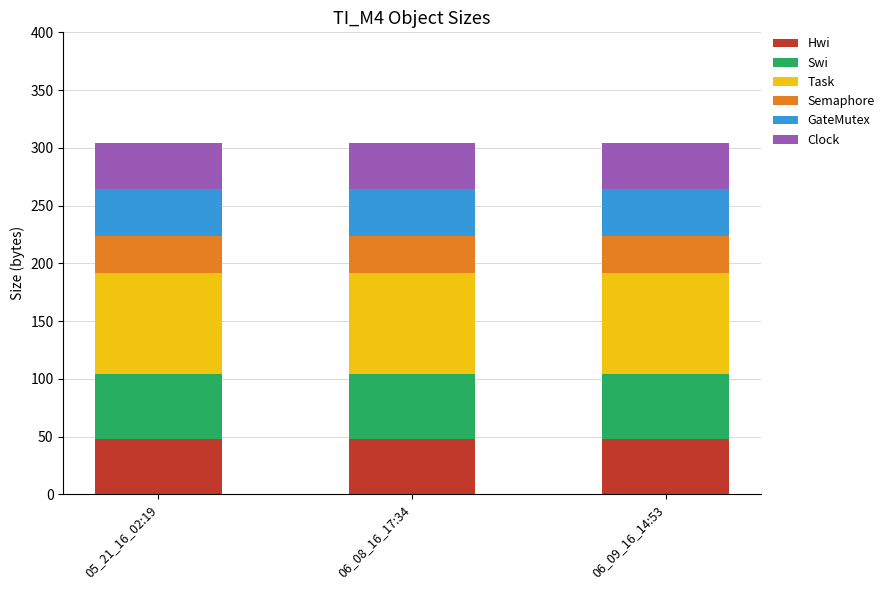

The Hwi series shows 48 at 06_09_16_14:53. True or false?

True